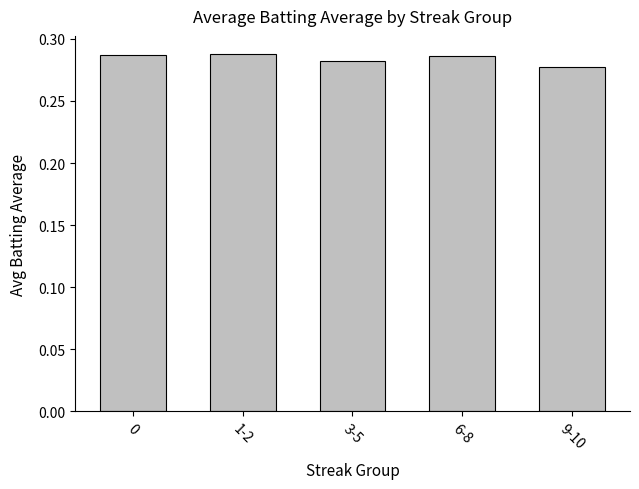

Is it true that the value at 3-5 is 0.5?

False